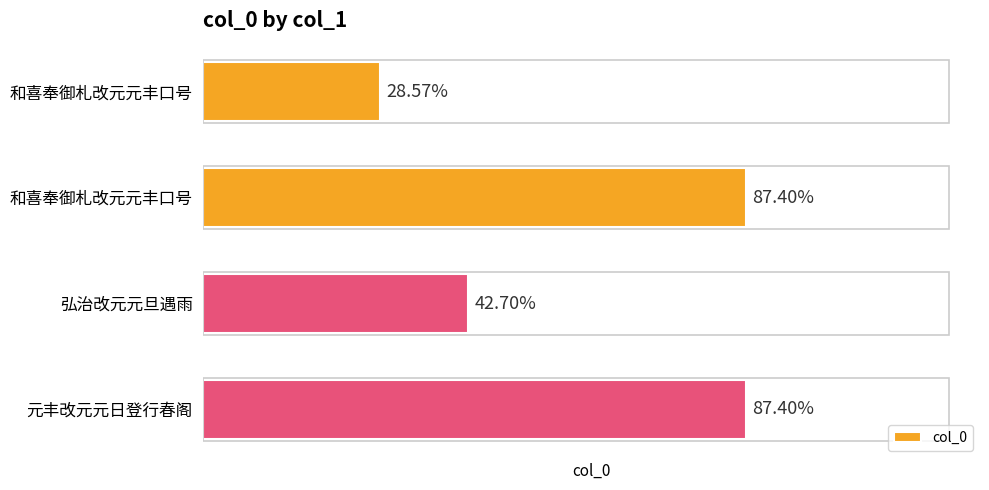

List the labels in order of value, smallest first.

和喜奉御札改元元丰口号, 弘治改元元旦遇雨, 和喜奉御札改元元丰口号, 元丰改元元日登行春阁